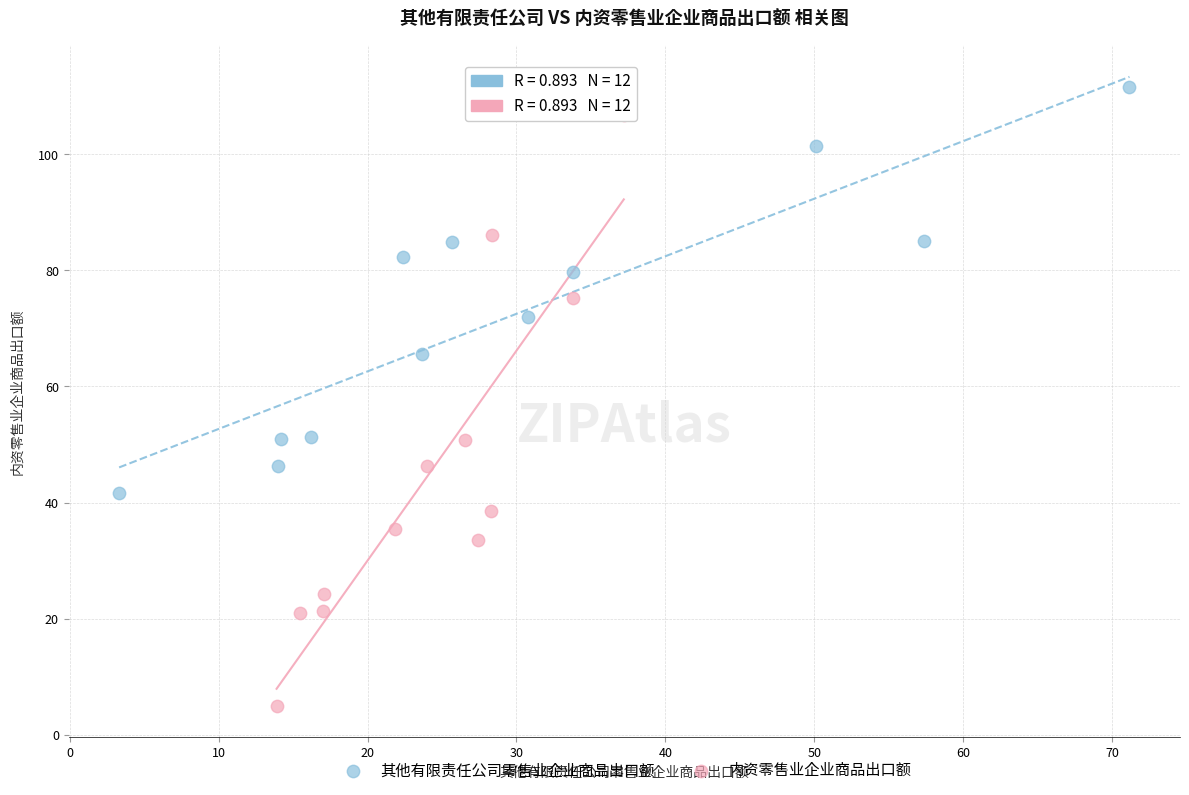

Which series contains the highest Y value?

其他有限责任公司零售业企业商品出口额